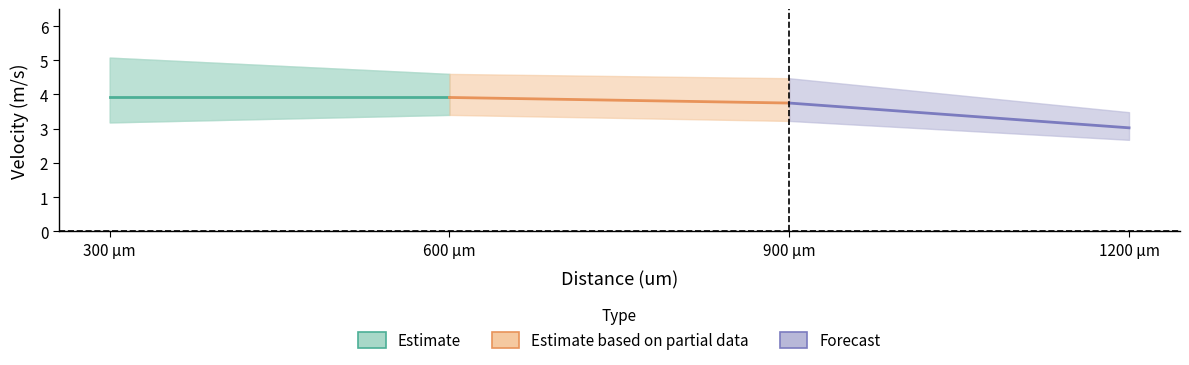

What is the sum of all Estimate based on partial data values?

7.7